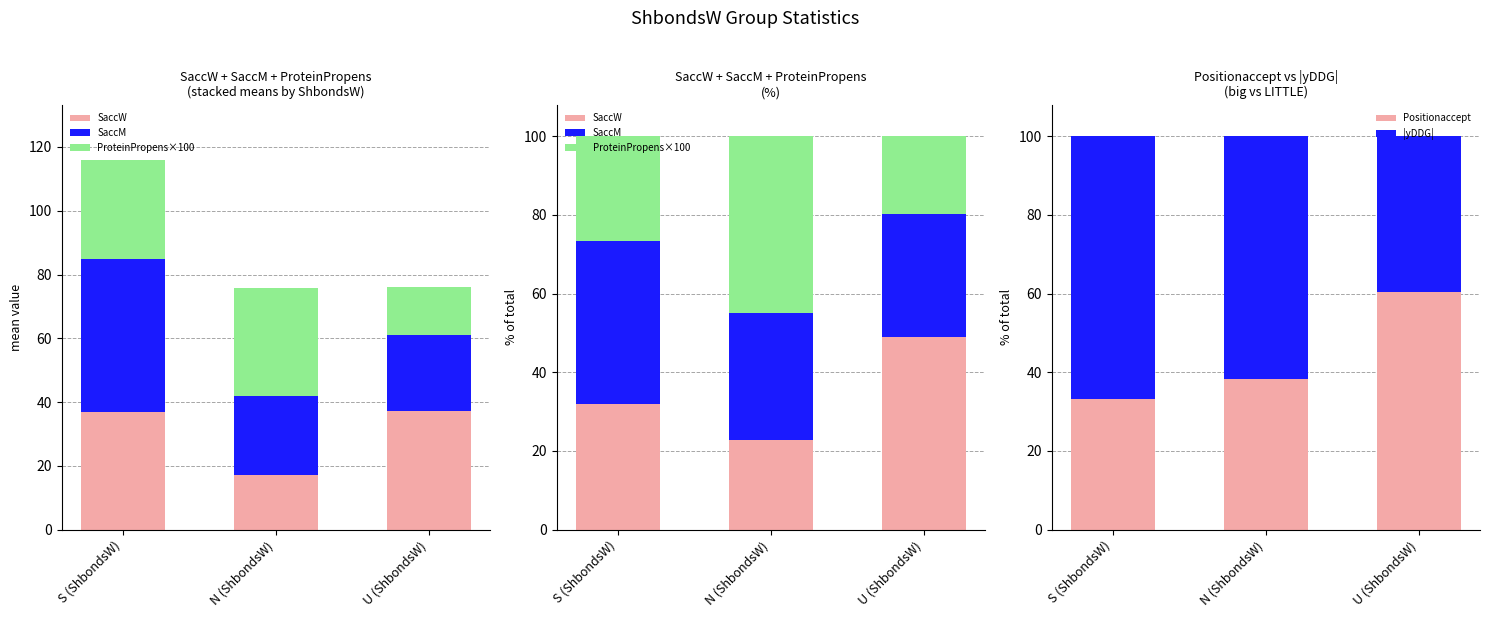

What is the difference between the maximum and second lowest values in the ProteinPropens×100 series?

18.1